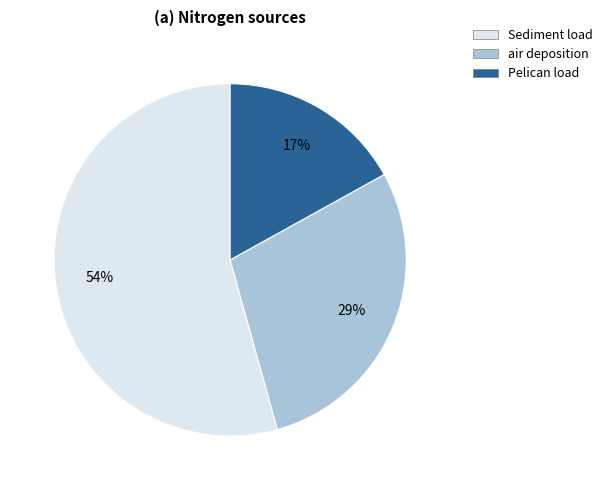

Which category has the biggest portion of the pie?

Sediment load